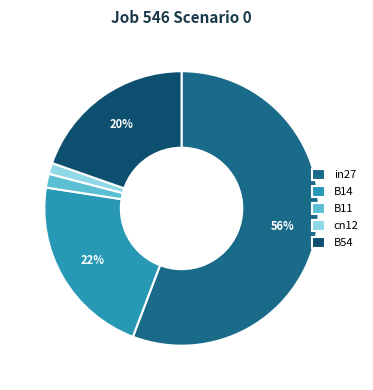

To the nearest percent, what is the difference between the B14 and B11 slice percentages?

20%